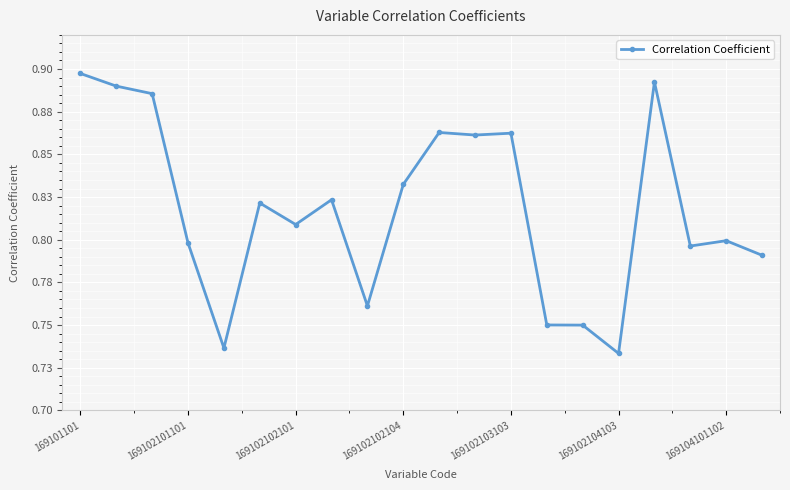

Is this an area chart (filled region under the line)?

No